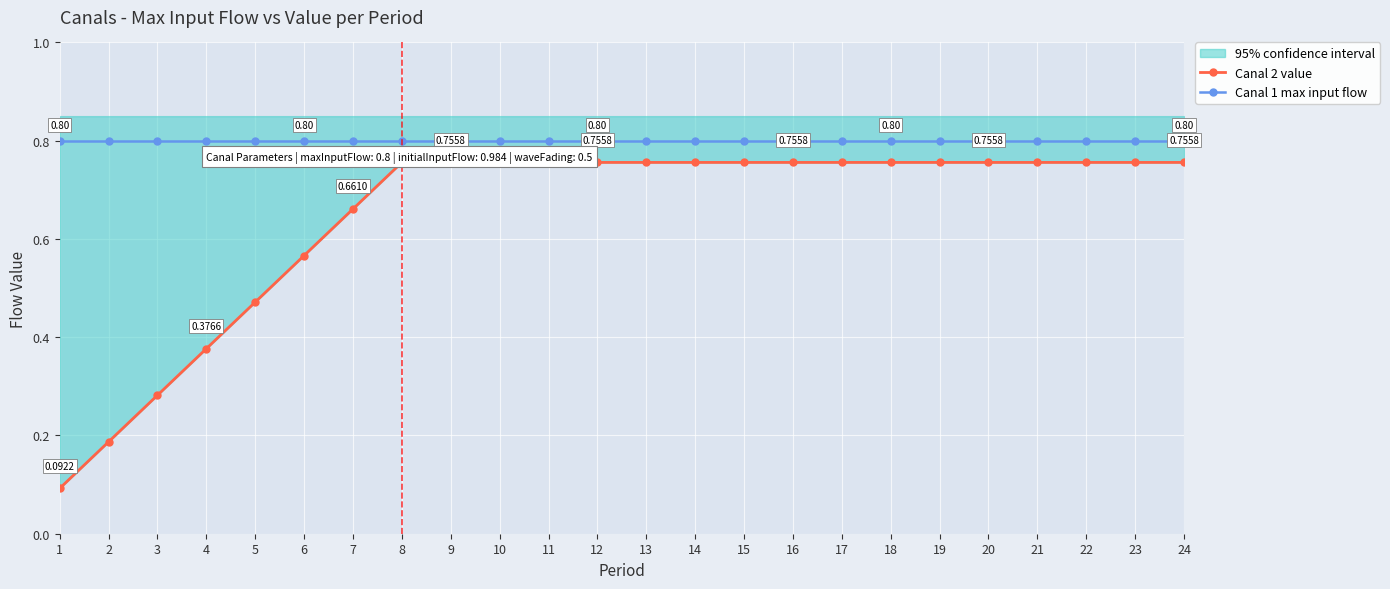

What is the approximate value of Canal 1 max input flow at 5?

0.8